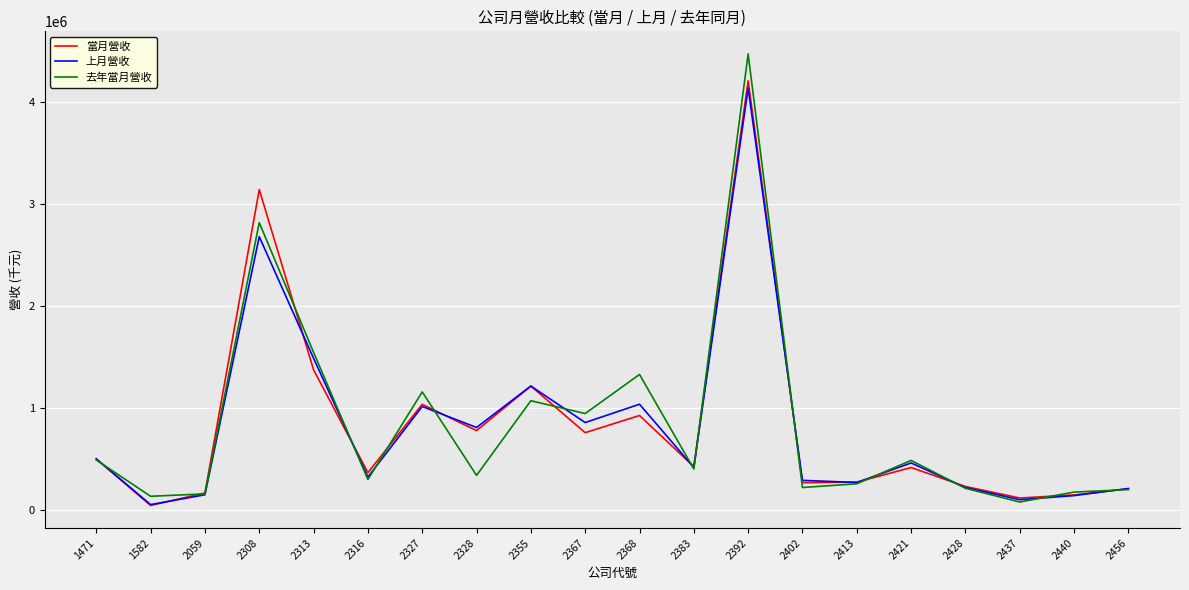

What is the sum of all 當月營收 values?

16676673